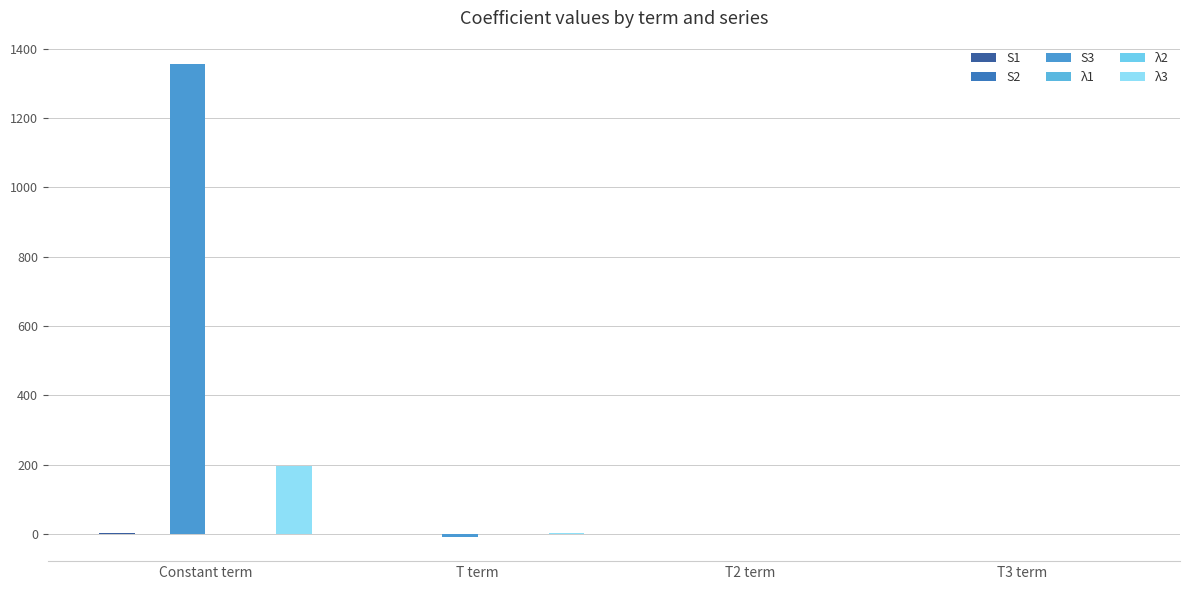

Between T2 term and T3 term, which series saw the biggest shift?

S3